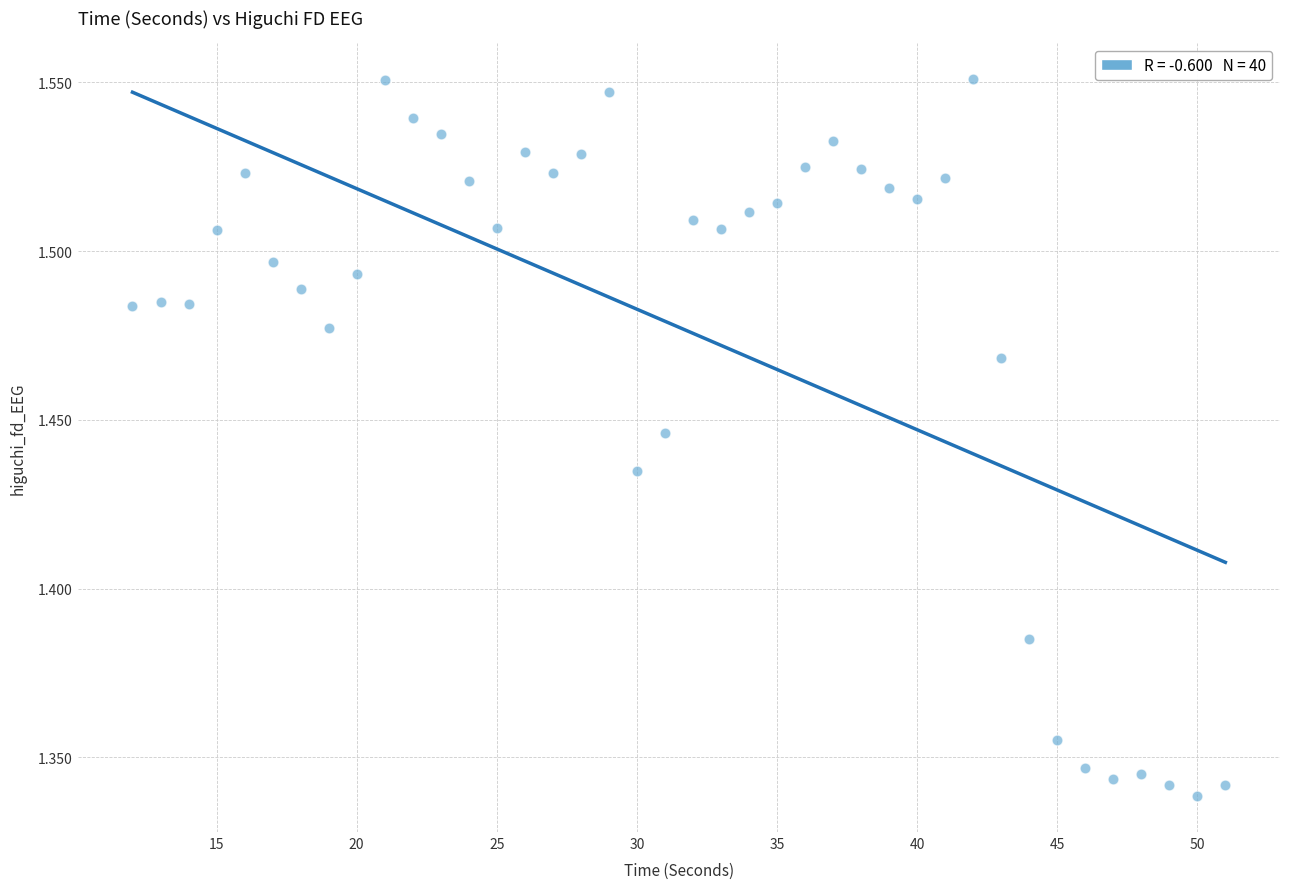

Count the number of points in this scatter plot.

40